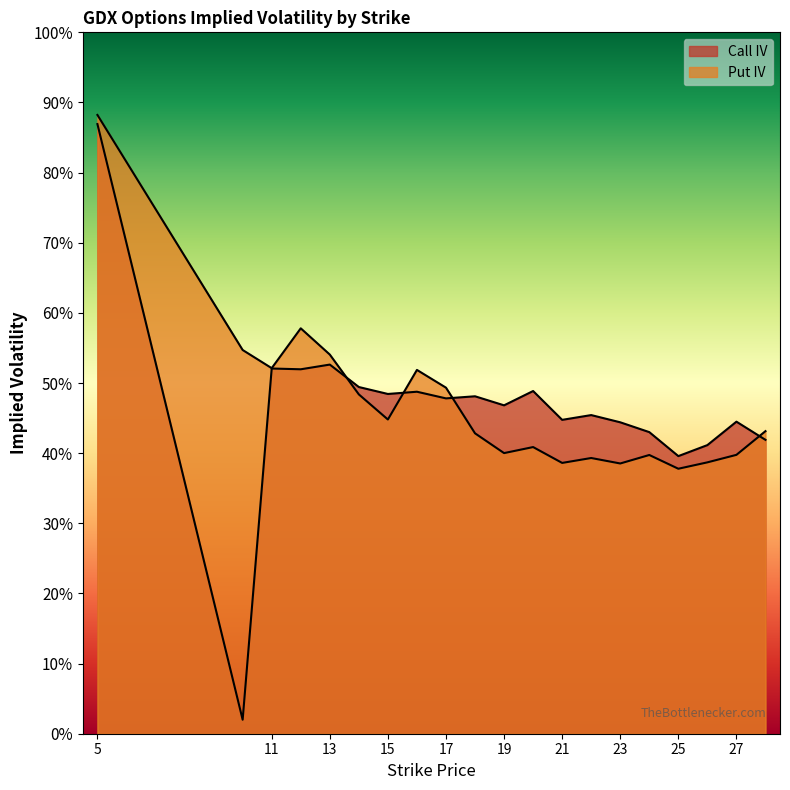

Between which two adjacent categories do Call IV and Put IV first intersect?

13 and 14